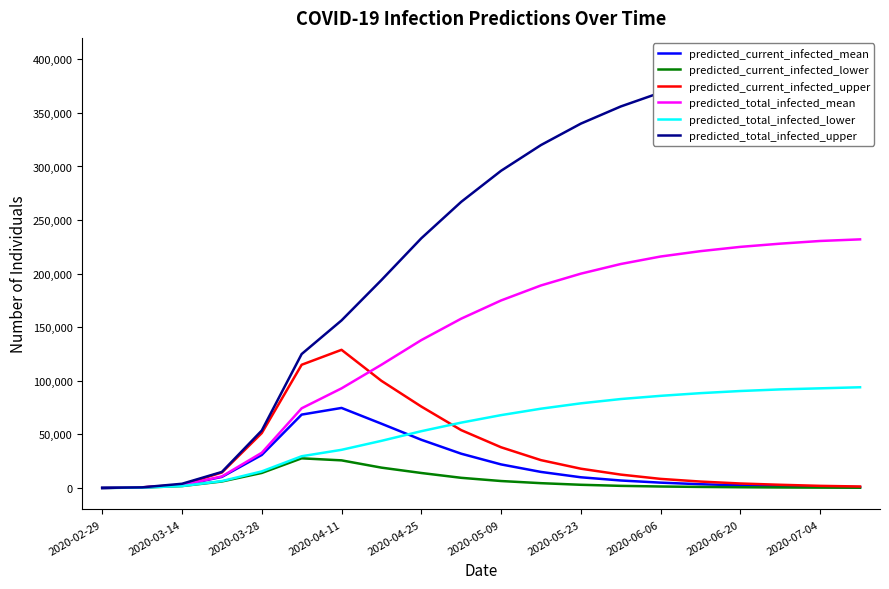

What position from the left is 17?

18